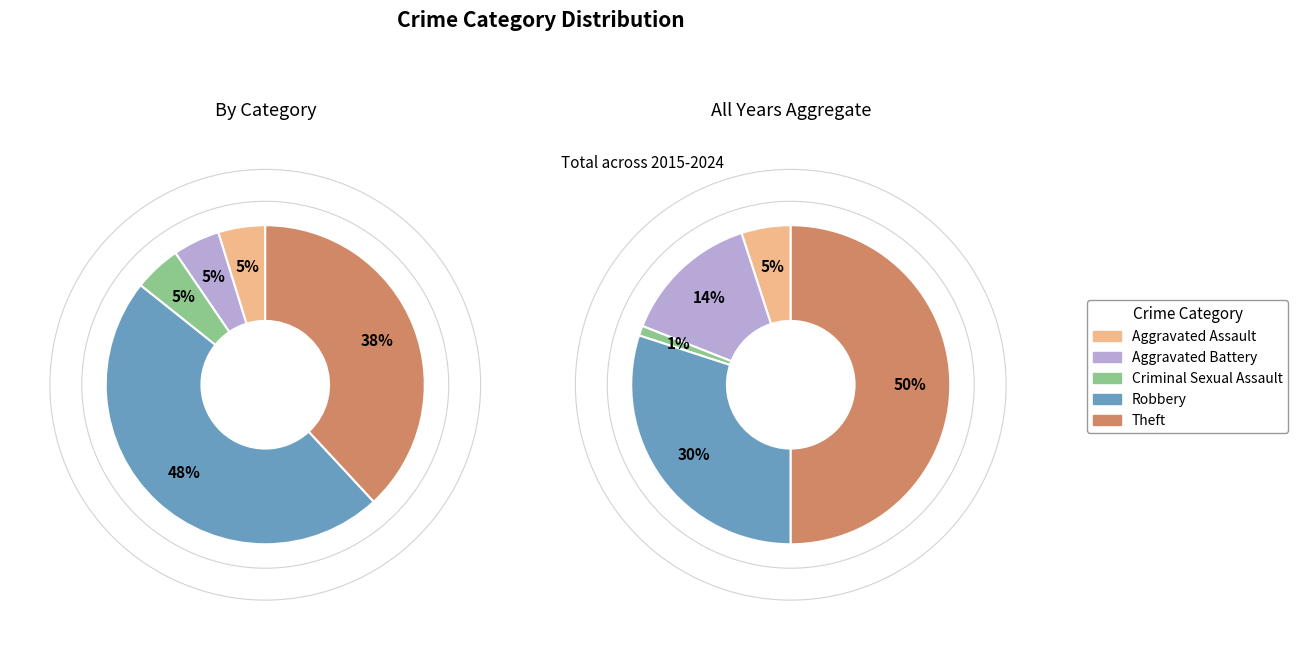

To the nearest percent, what is the combined percentage of Aggravated Assault and Criminal Sexual Assault?

10%